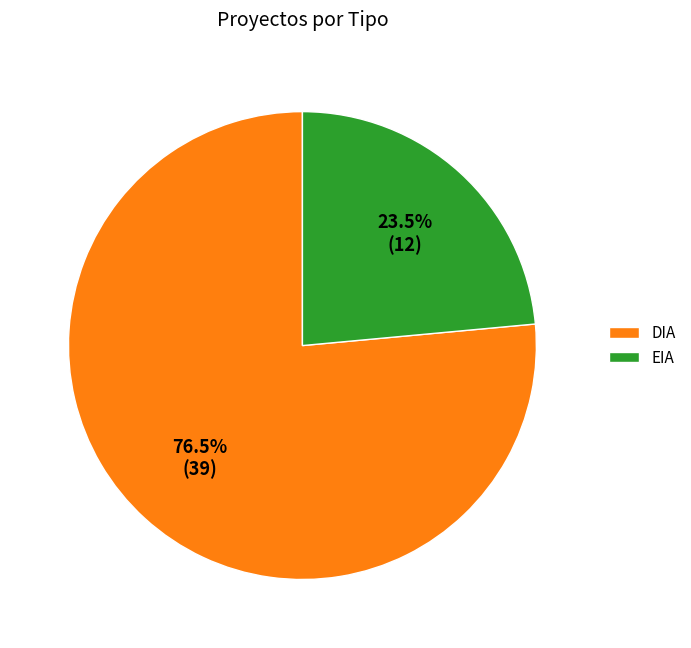

Does any single category account for the majority?

Yes